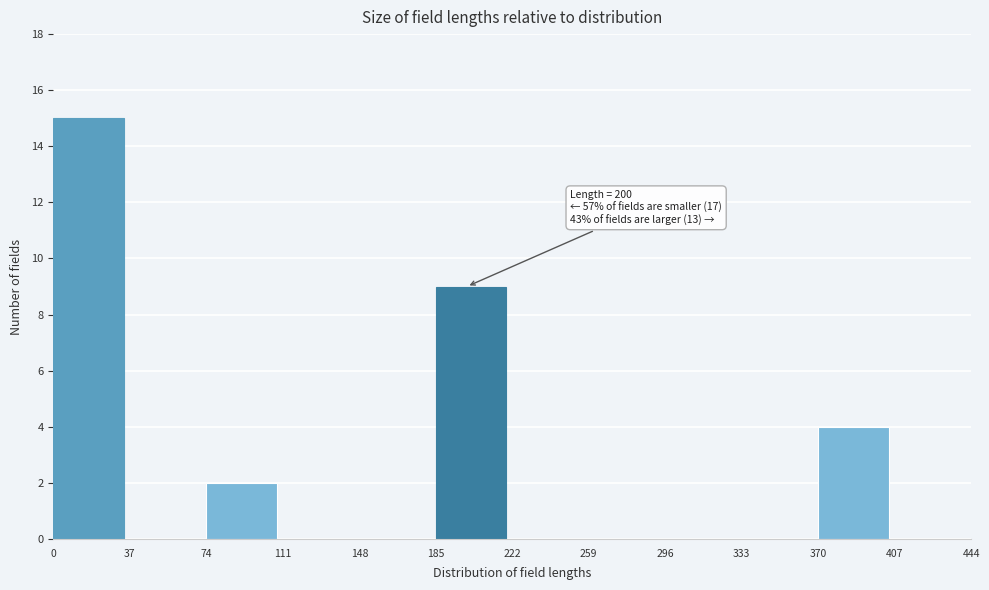

Over which range of the x-axis is the bar tallest?

0 to 37